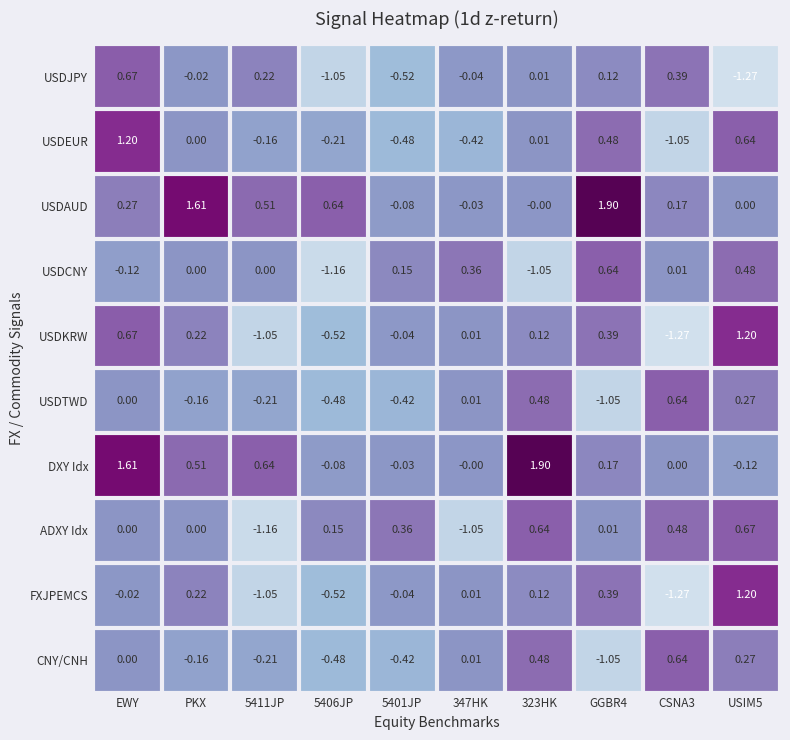

At which category is the sum across all series the highest?

EWY